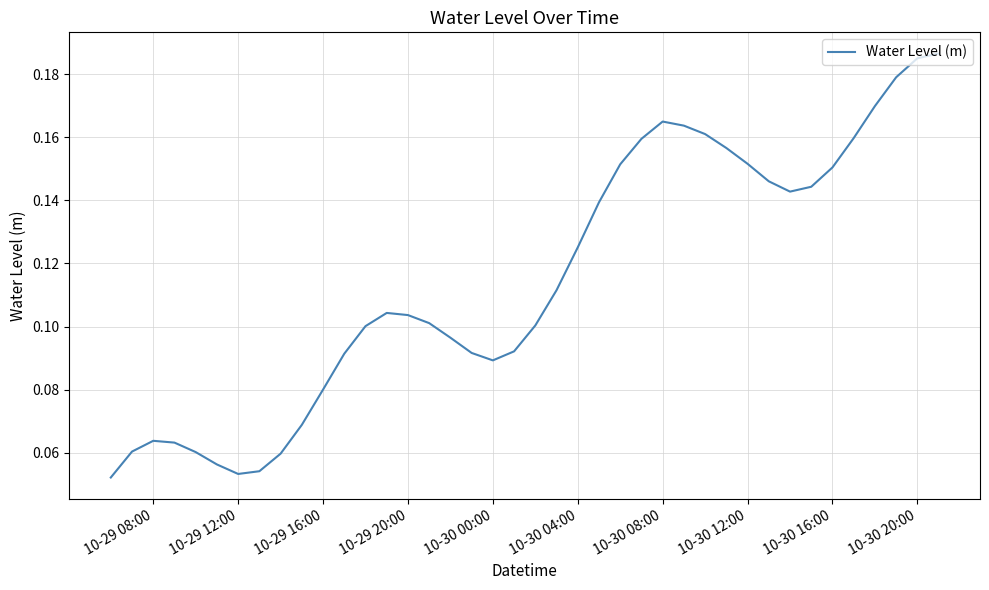

The value at 10-29 16:00 is 0.0. True or false?

False